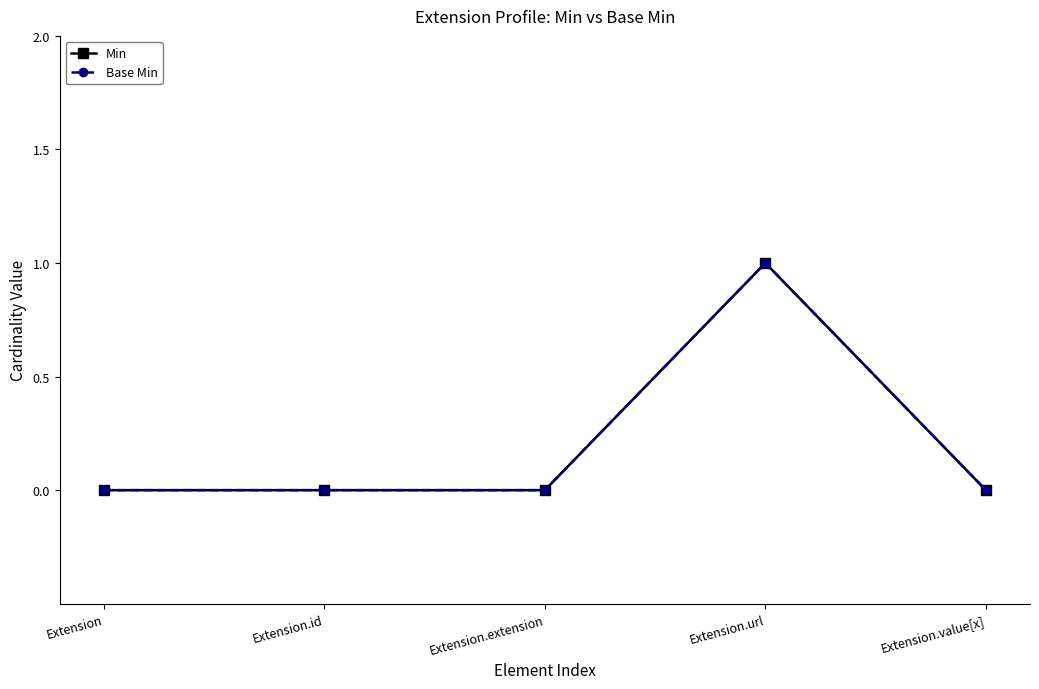

Does the chart have visible grid lines?

No